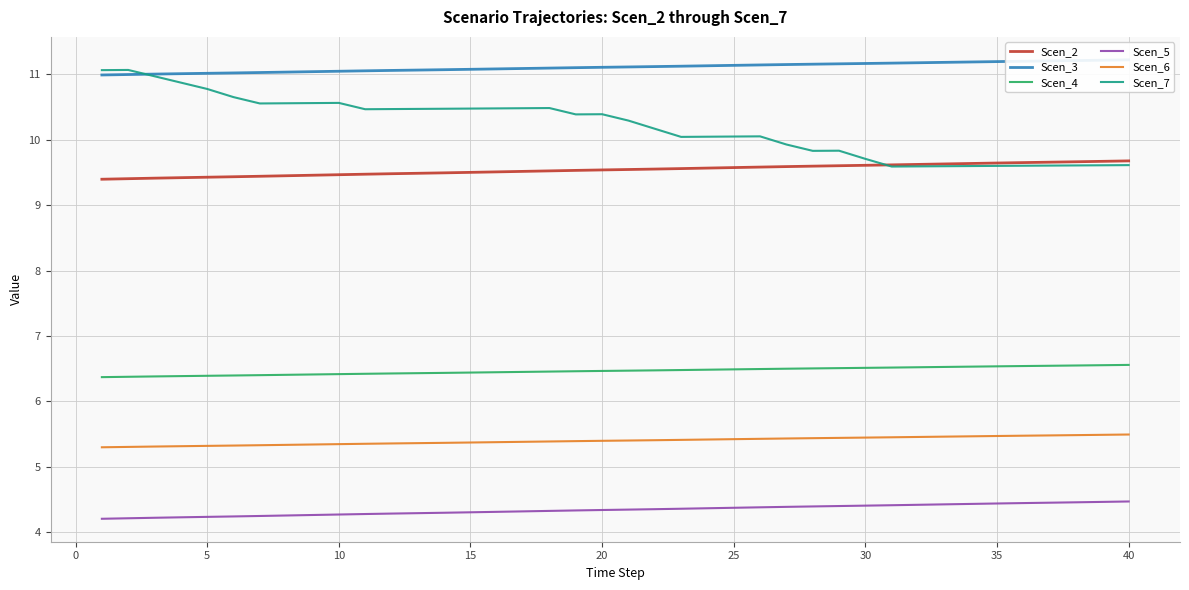

True or false: Scen_7 and Scen_4 cross at least once.

False